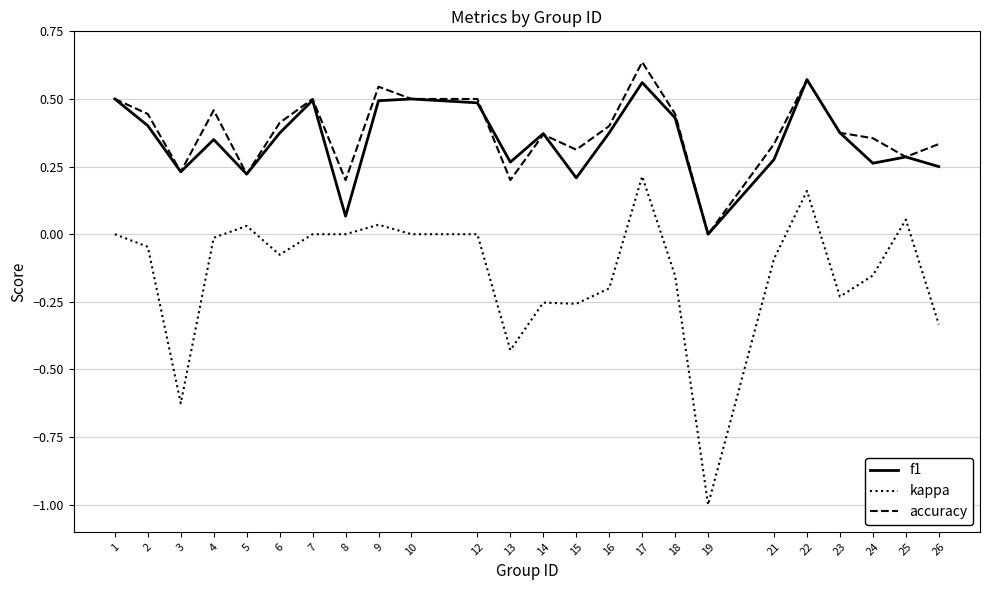

At which label is accuracy closest to 0?

19